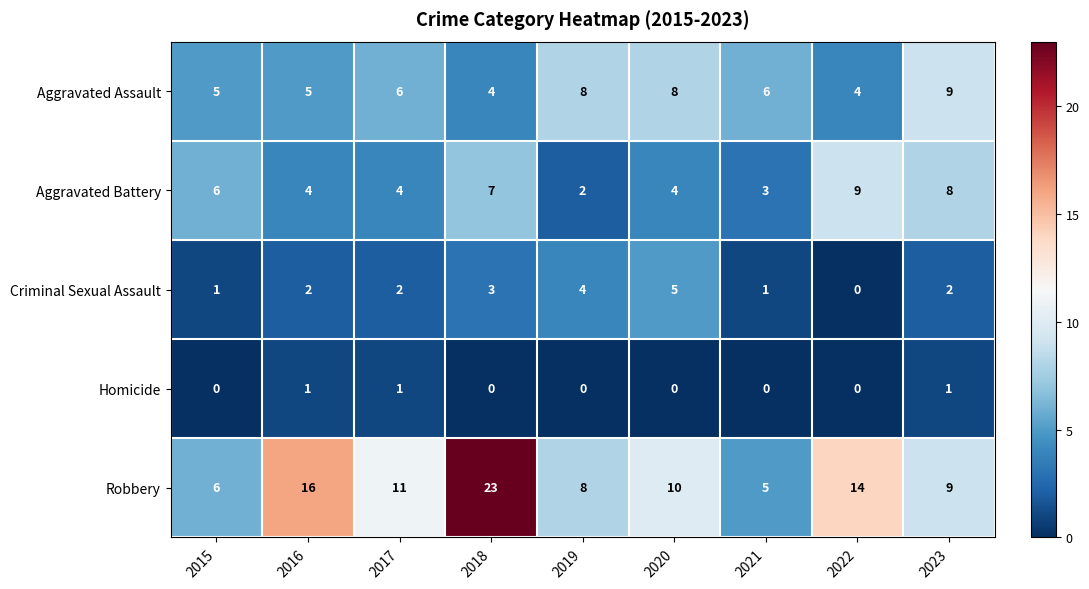

Which series has the widest spread of values?

Robbery